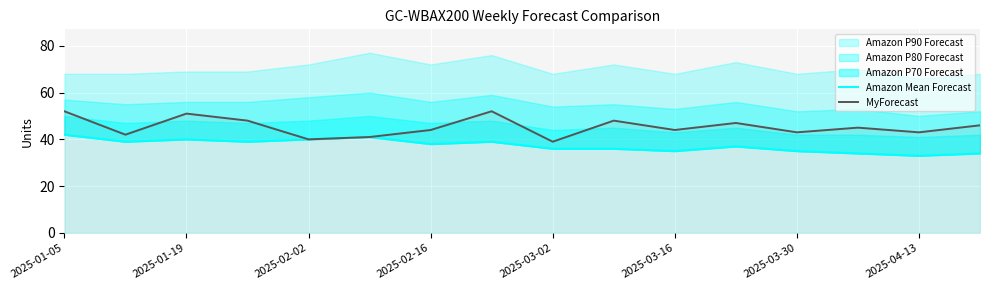

Reading right to left, what are all the values shown in this chart?

Amazon Mean Forecast: 34	33	34	35	37	35	36	36	39	38	41	40	39	40	39	42
MyForecast: 46	43	45	43	47	44	48	39	52	44	41	40	48	51	42	52